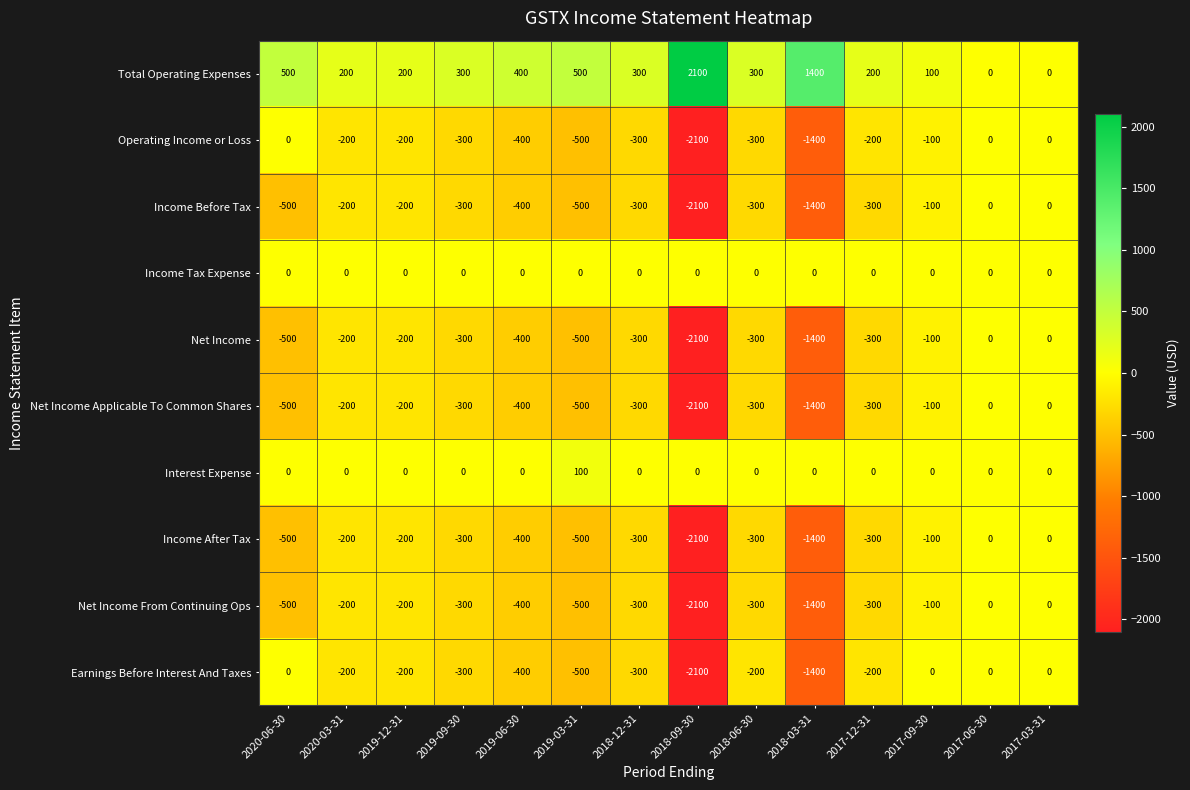

At which category does the chart reach its minimum across all series?

2018-09-30